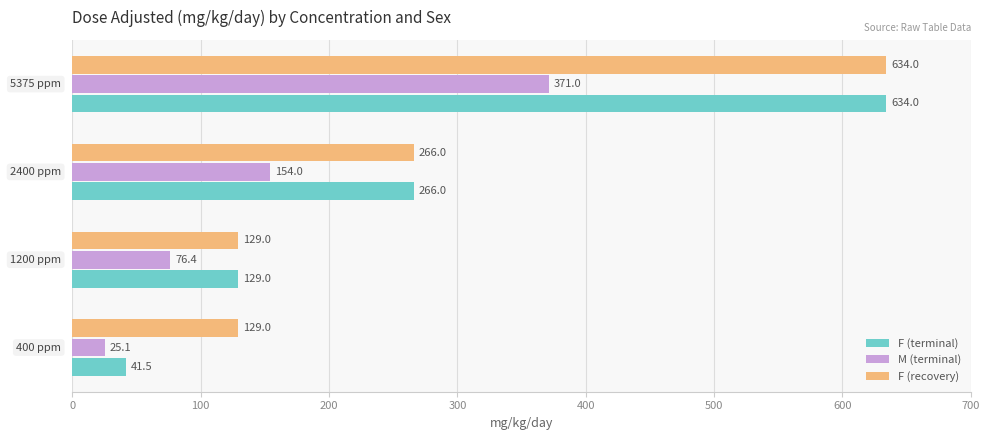

List the series in order of their overall mean, highest first.

F (recovery), F (terminal), M (terminal)